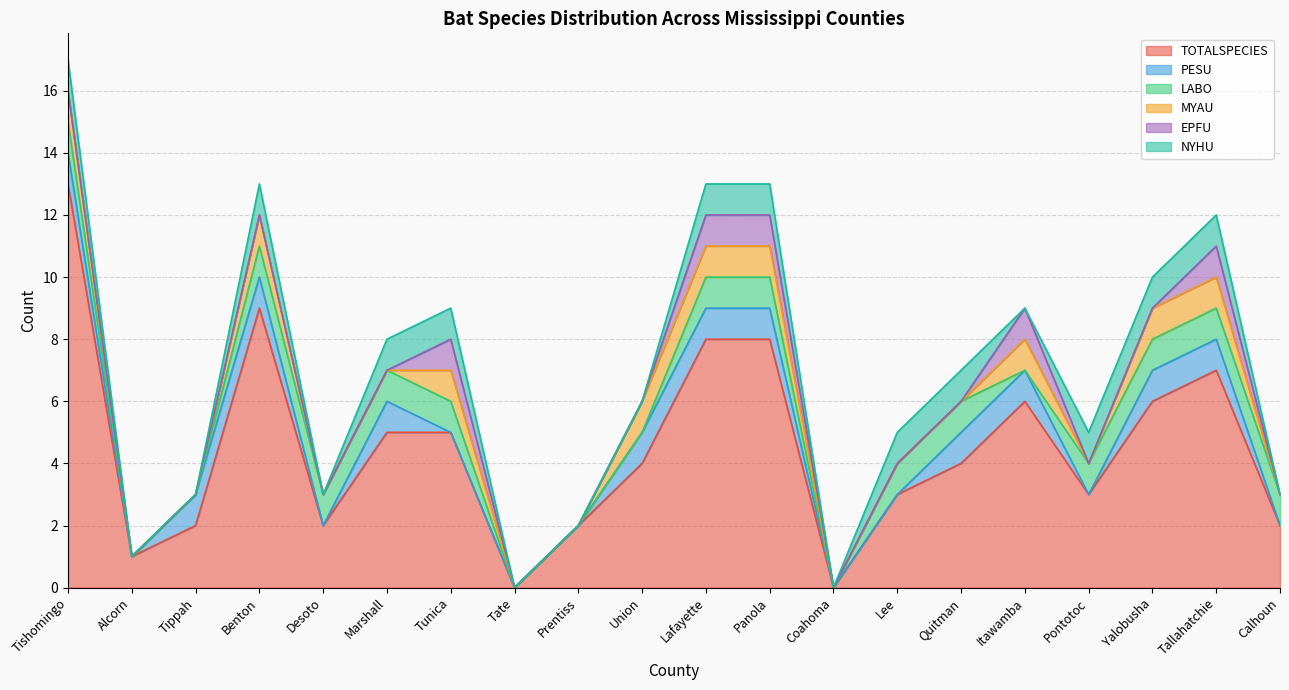

Rank the series at Tishomingo from lowest to highest value.

EPFU, PESU, LABO, MYAU, NYHU, TOTALSPECIES